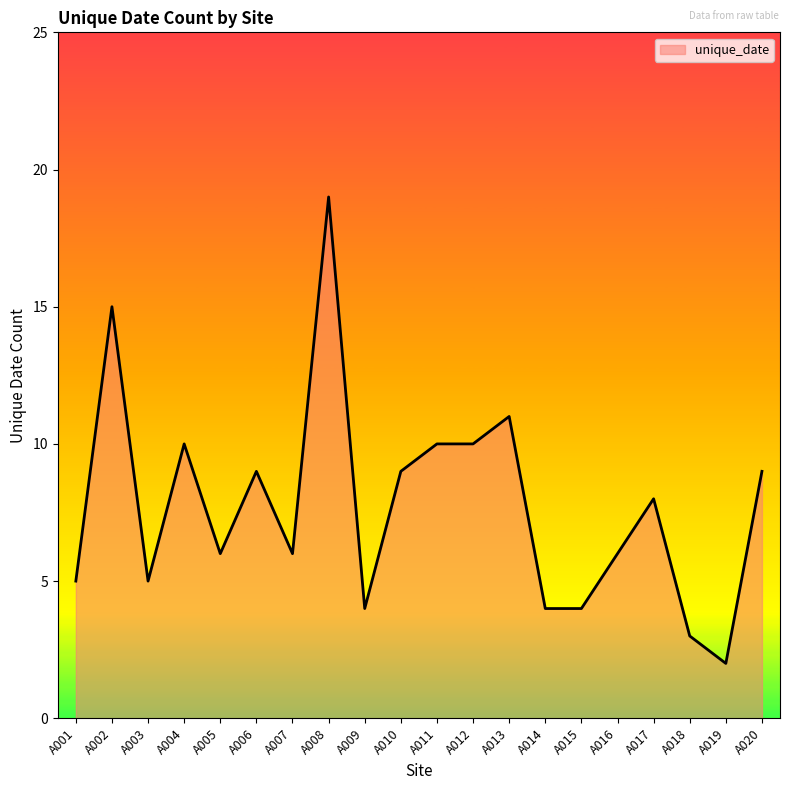

Reading right to left, transcribe all the data shown in this chart.

9	2	3	8	6	4	4	11	10	10	9	4	19	6	9	6	10	5	15	5